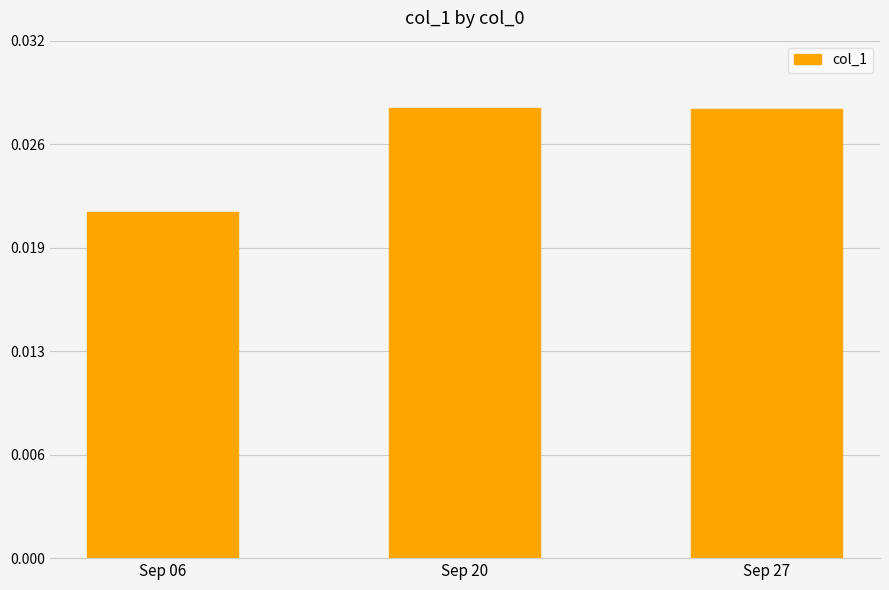

List the labels in order of value, smallest first.

Sep 06, Sep 27, Sep 20